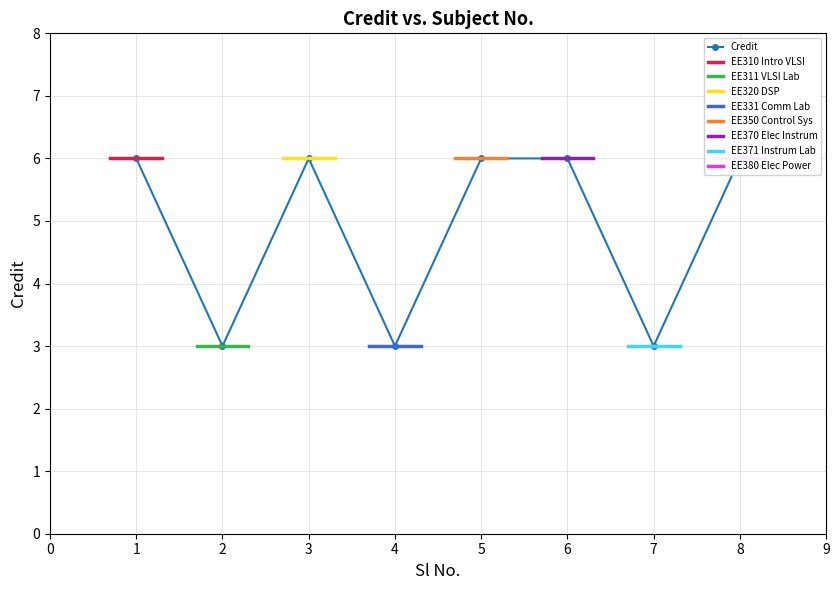

List the labels in order of value, largest first.

1, 3, 5, 6, 8, 2, 4, 7